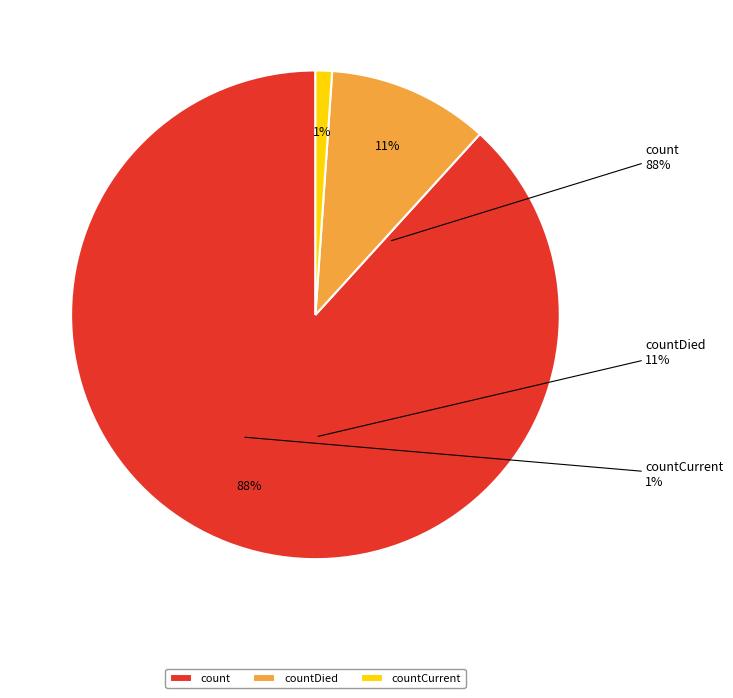

Between countDied and countCurrentSuspected, which is larger?

countDied